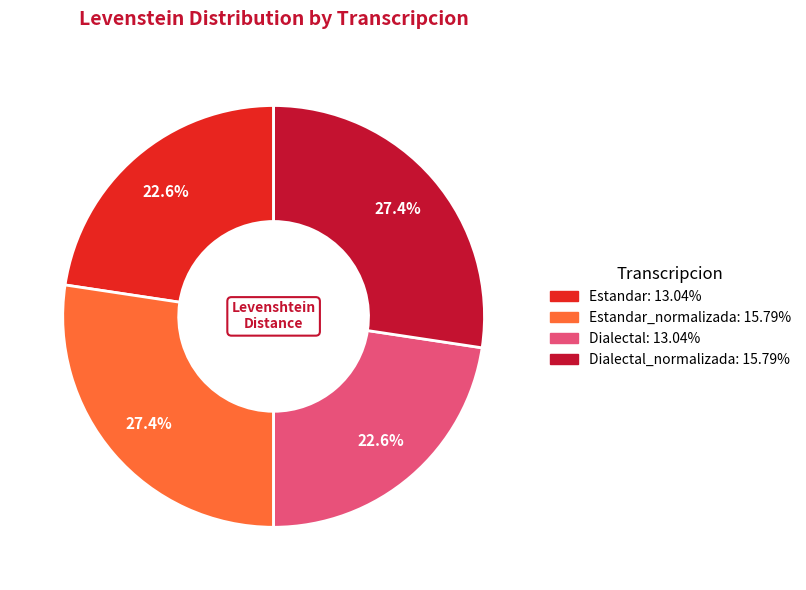

Is there any slice that represents more than half of the pie?

No